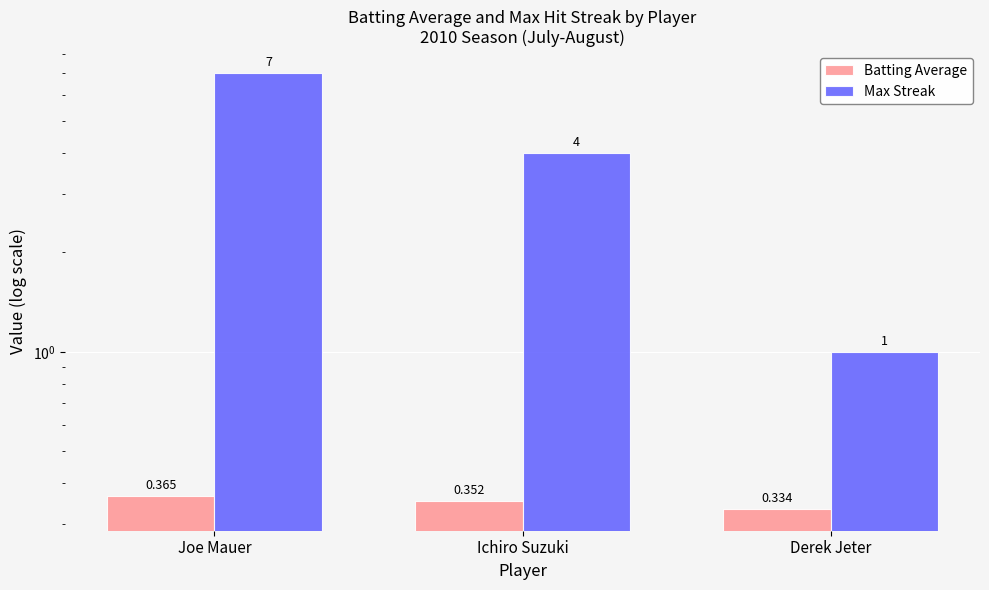

What are all the series names shown in the legend?

Batting Average, Max Streak